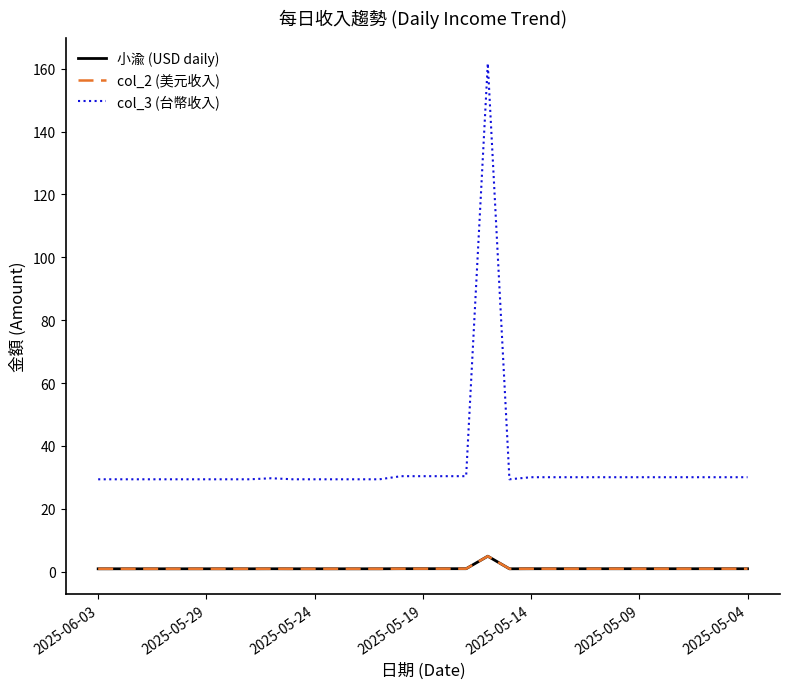

Does the chart display data point markers on the line(s)?

No